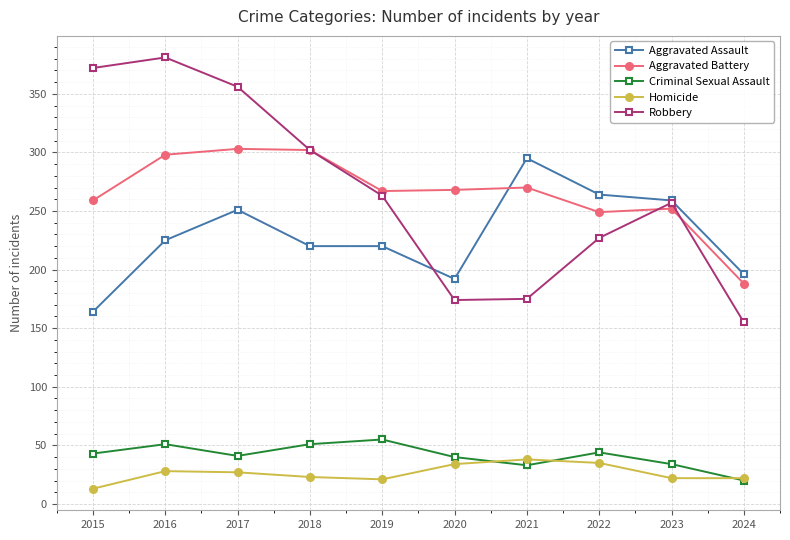

How many lines are shown in the chart?

5